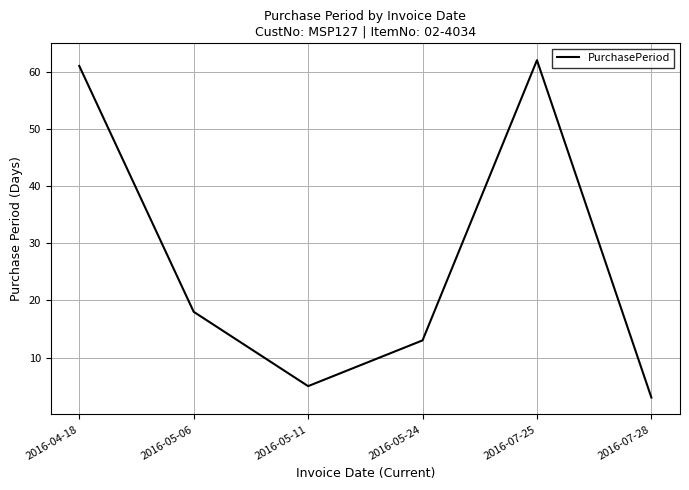

Count the number of data series in this chart.

1